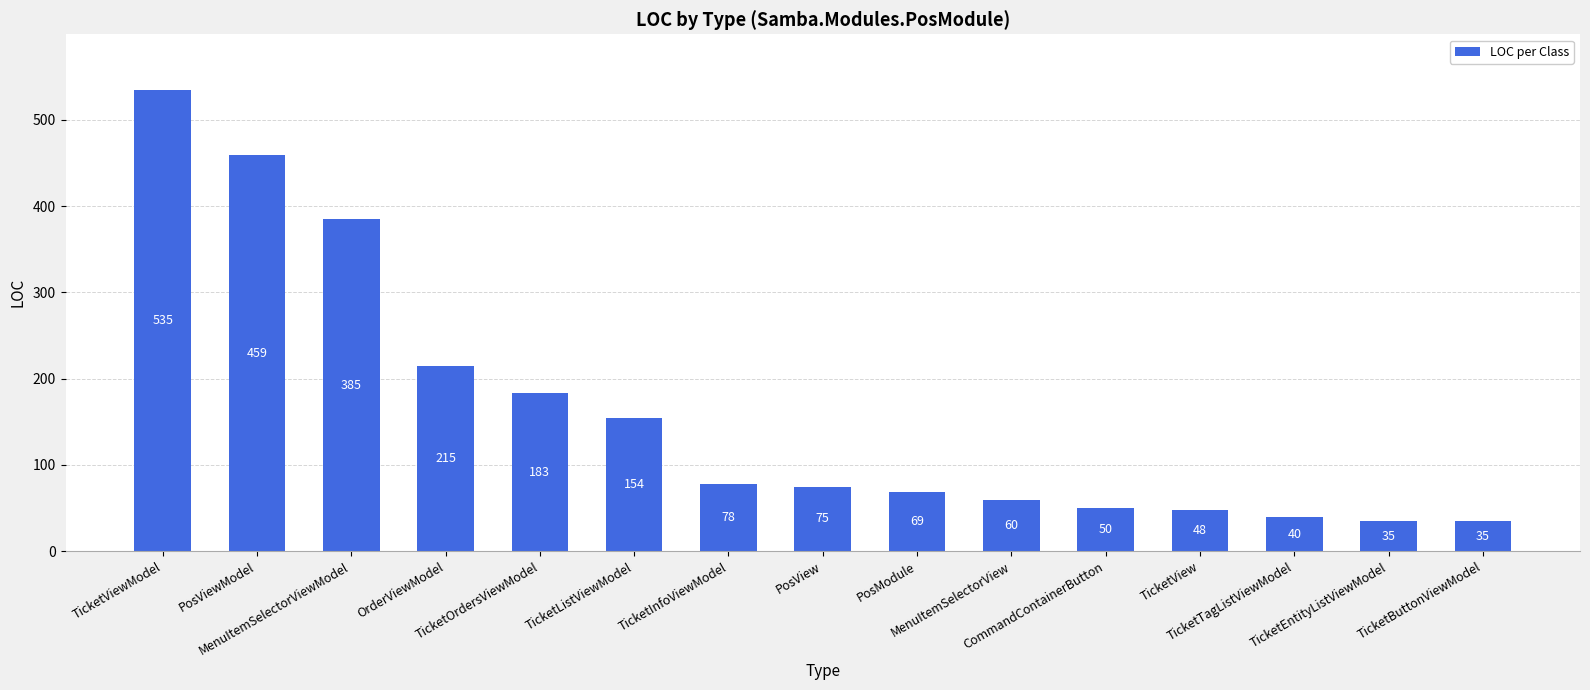

What position from the left is PosView?

8